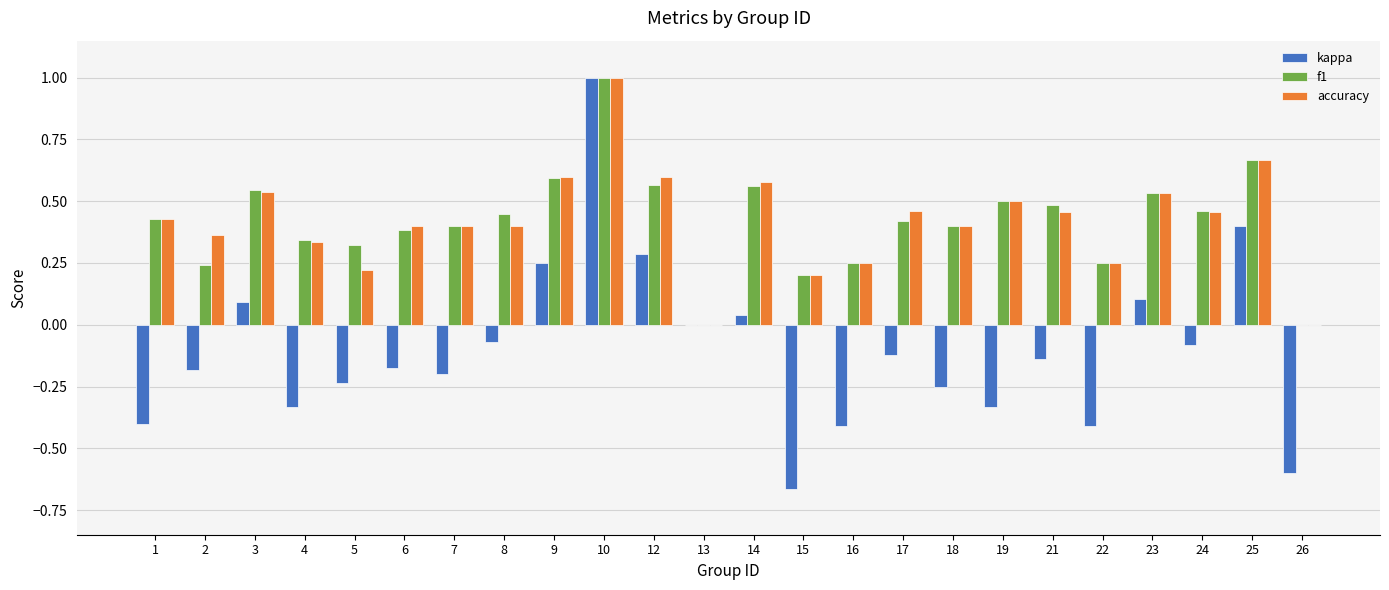

The kappa series shows -0.6 at 13. True or false?

False